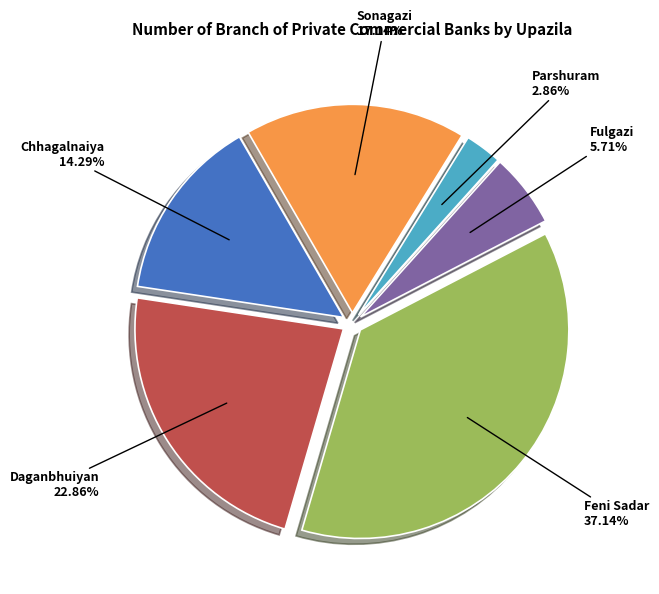

Is there a majority slice in this chart?

No